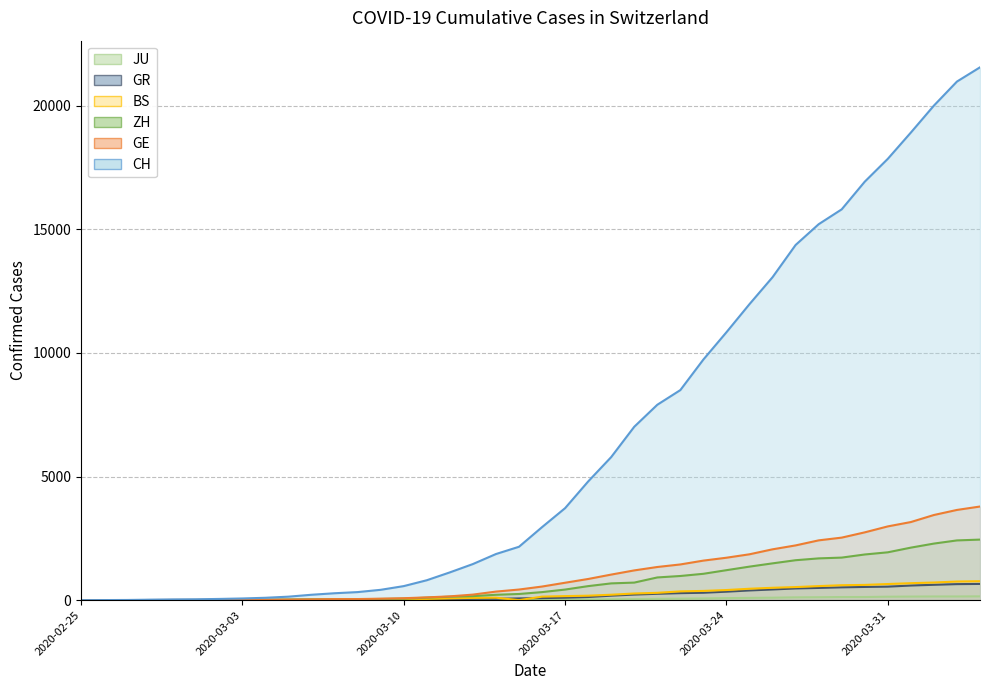

Which category has the lowest value in the GR series?

2020-02-25